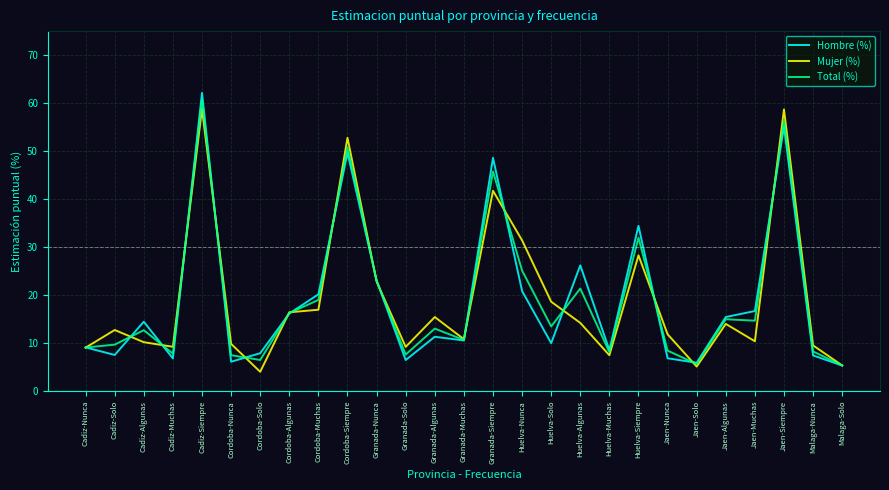

True or false: Hombre (%) has a value of 16.7 at Jaen-Muchas.

True